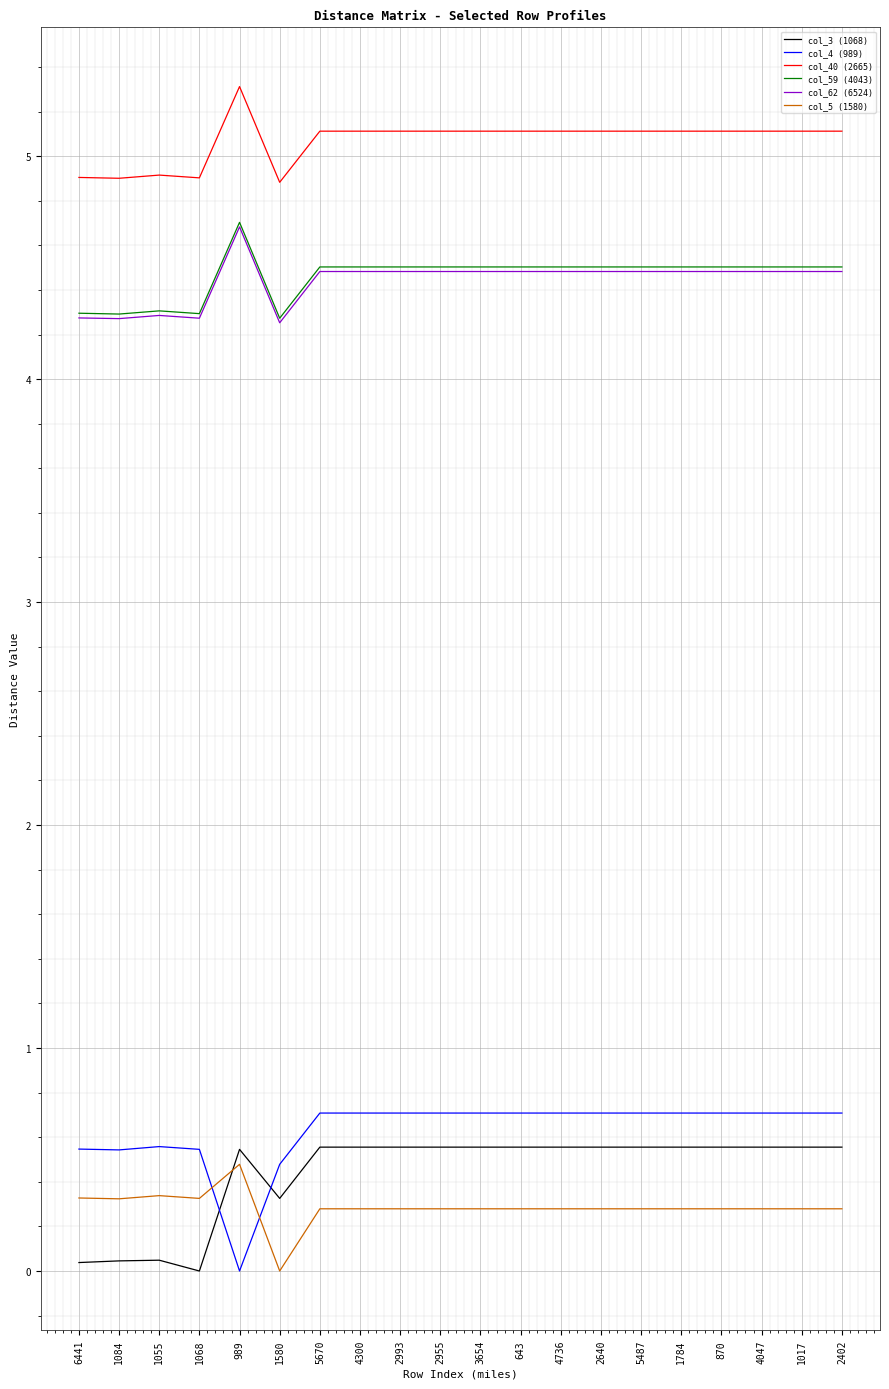

What is the difference between the maximum and minimum values in the col_5 (1580) series?

0.5